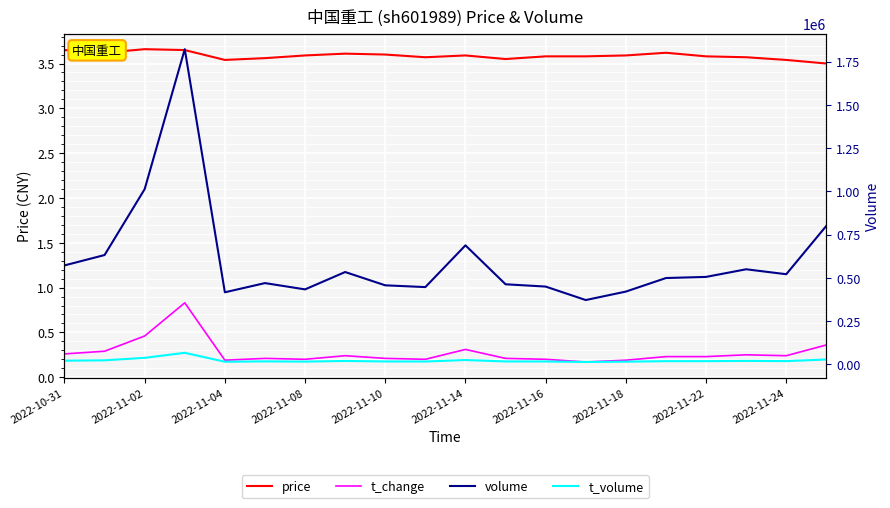

What is the difference between the second highest and second lowest values in the price series?

0.1